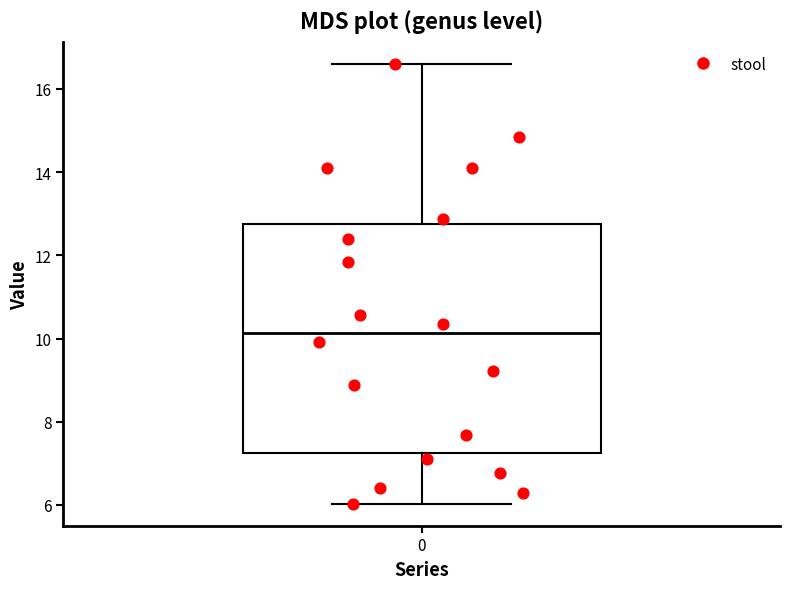

Read this box plot against the y-axis: the position of the median line, the range covered by the box, and the ends of both whiskers. The values are not printed on the chart, so give them approximately, as read against the axis.

median 10.2, box 7.2 to 12.8, whiskers 6.0 to 16.6